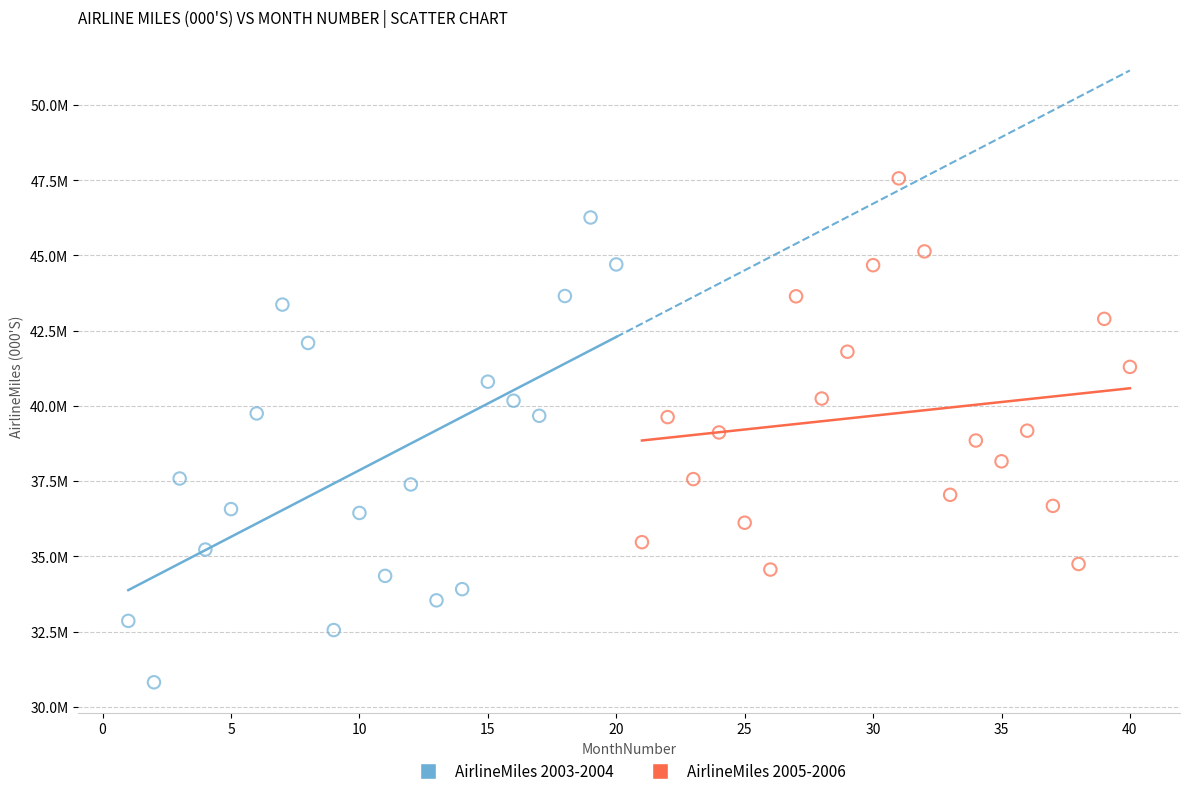

What are all the series names shown in the legend?

AirlineMiles 2003-2004, AirlineMiles 2005-2006